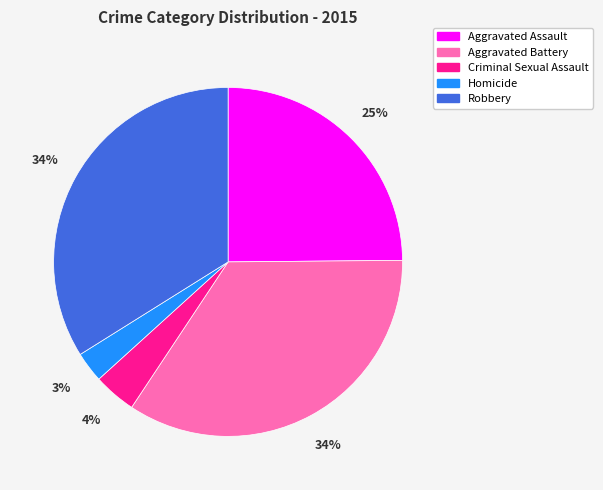

Is there any slice that represents more than half of the pie?

No